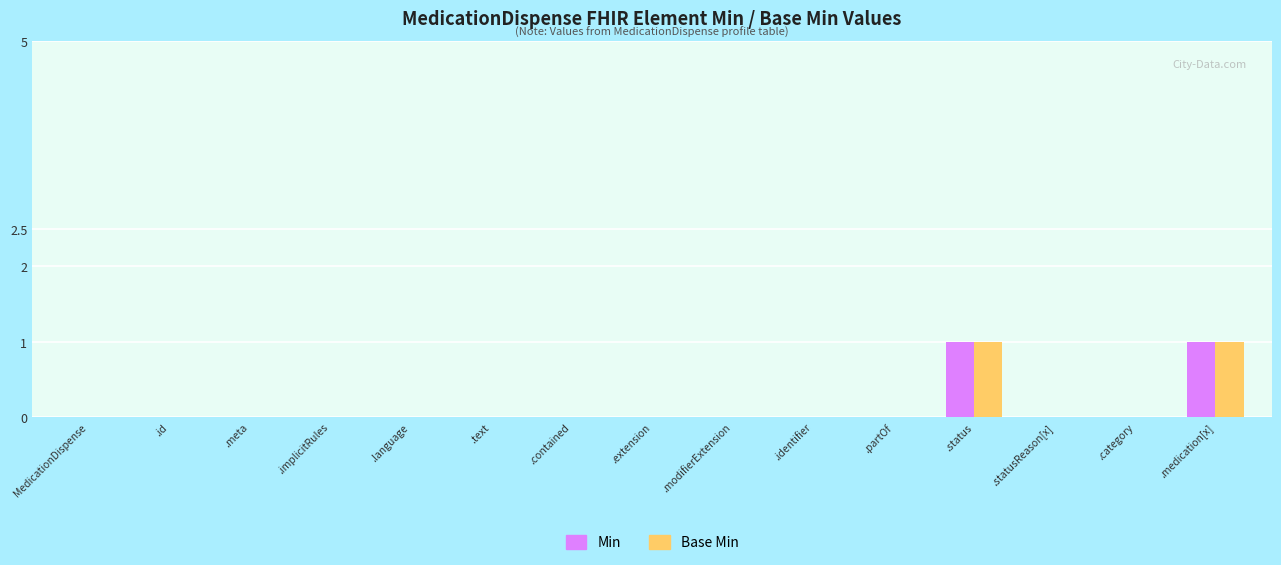

Is it true that Base Min equals 1 at .meta?

False